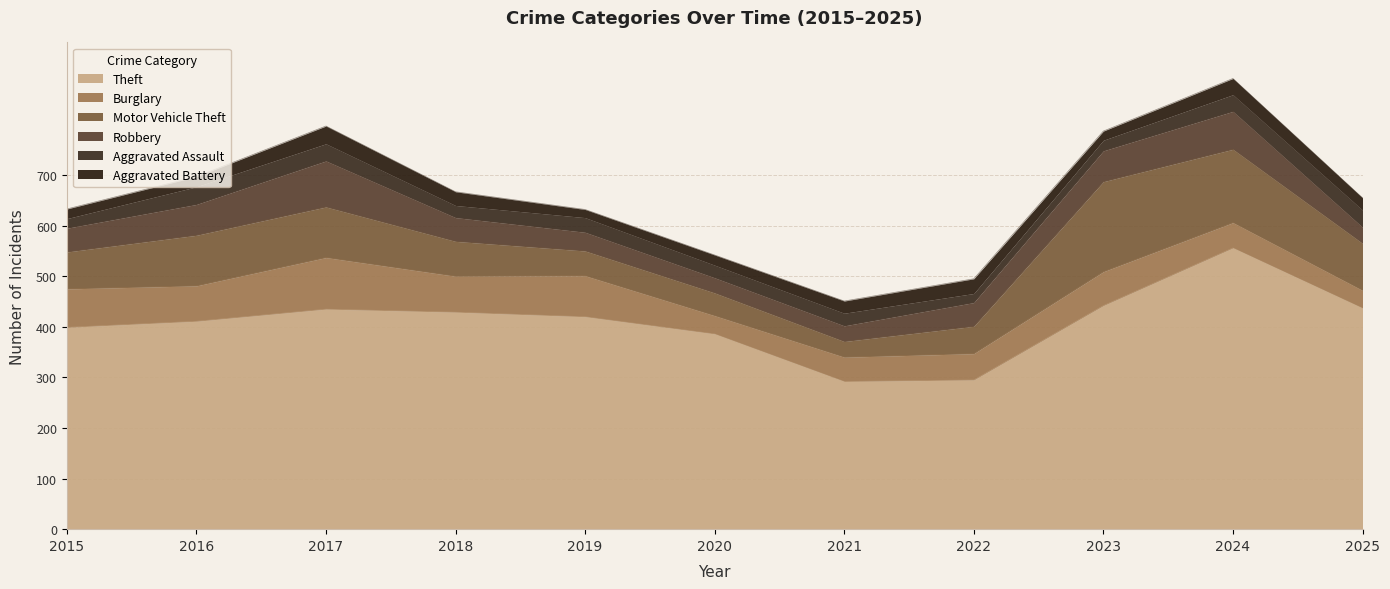

At which label is Motor Vehicle Theft closest to 104?

2016